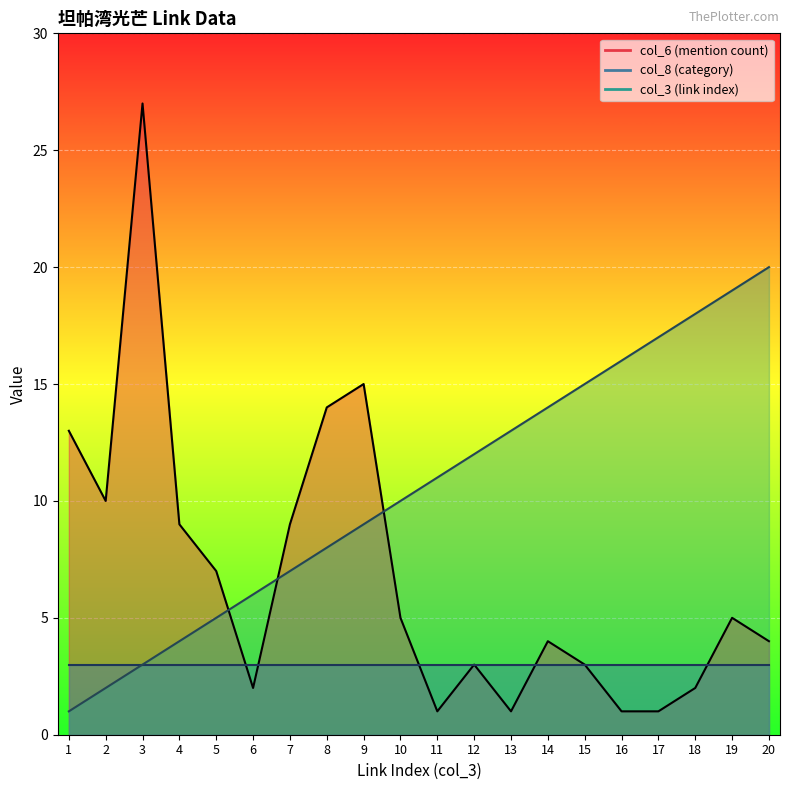

The value of col_6 (mention count) at 6 is 1. True or false?

False